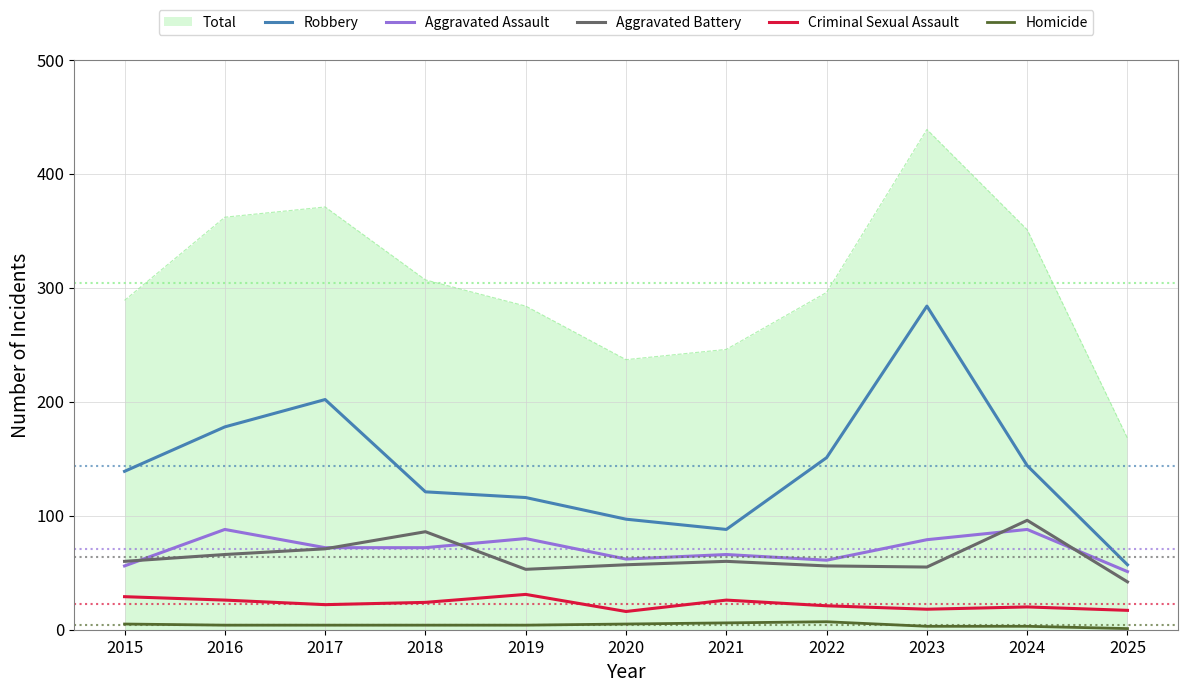

What is the sum of all Aggravated Battery values?

702